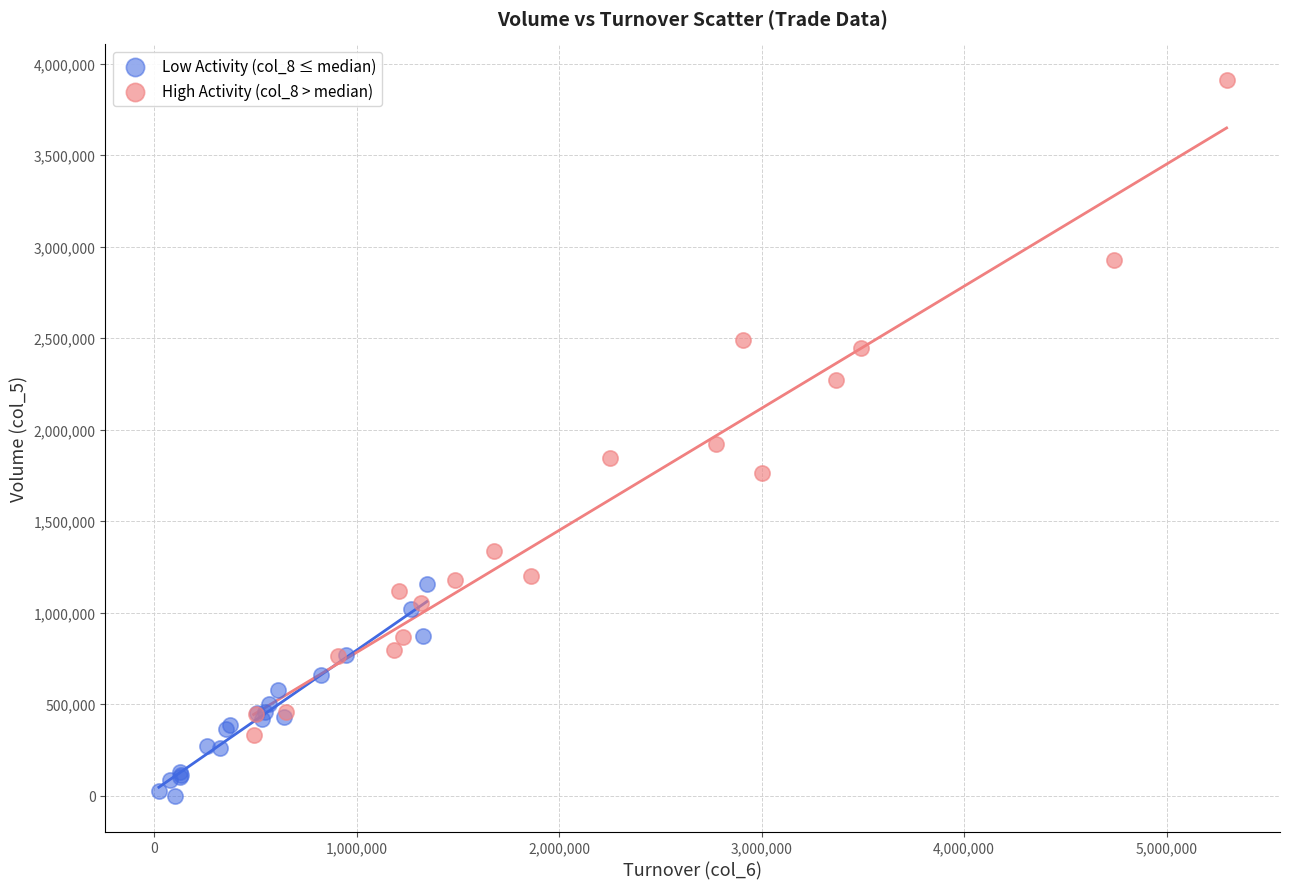

Which series has the widest spread of Y values?

High Activity (col_8 > median)